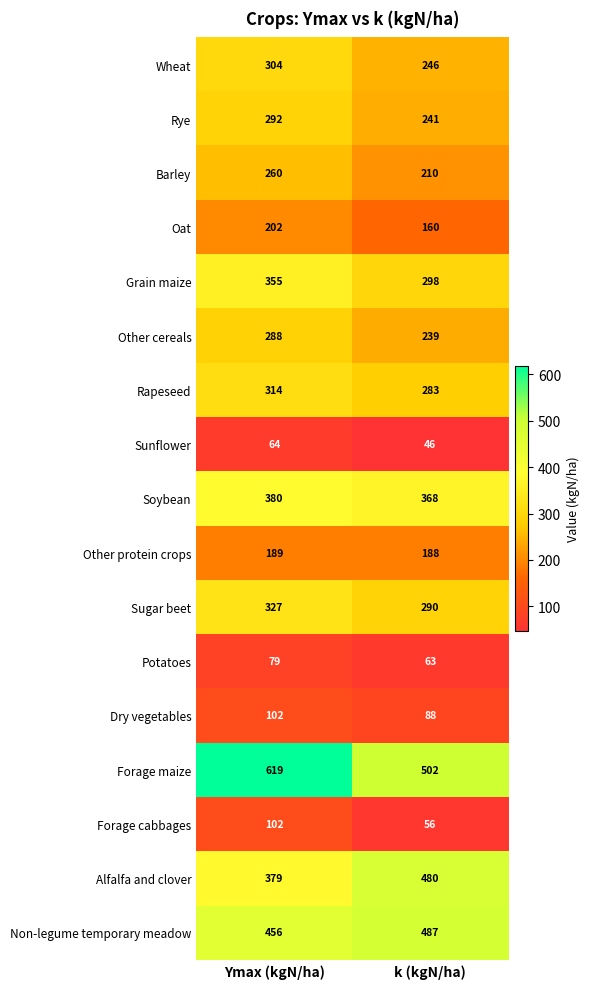

At which label does Oat reach its peak?

Ymax (kgN/ha)